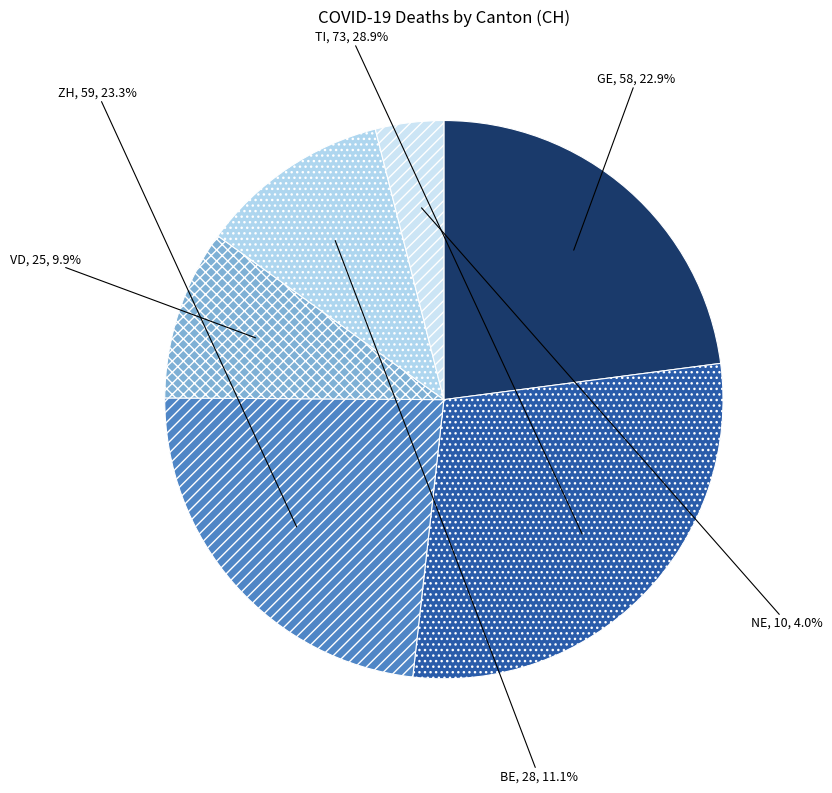

Is there a majority slice in this chart?

No